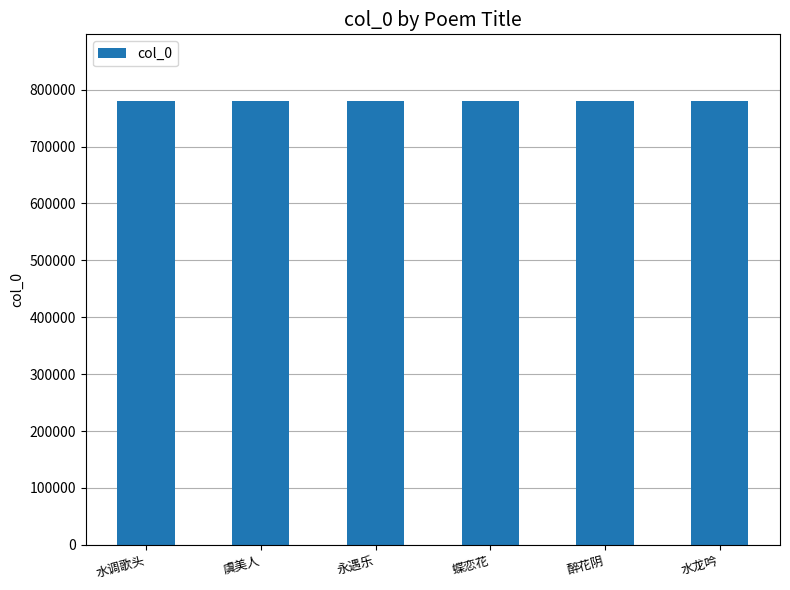

Count the number of categories in the chart.

6